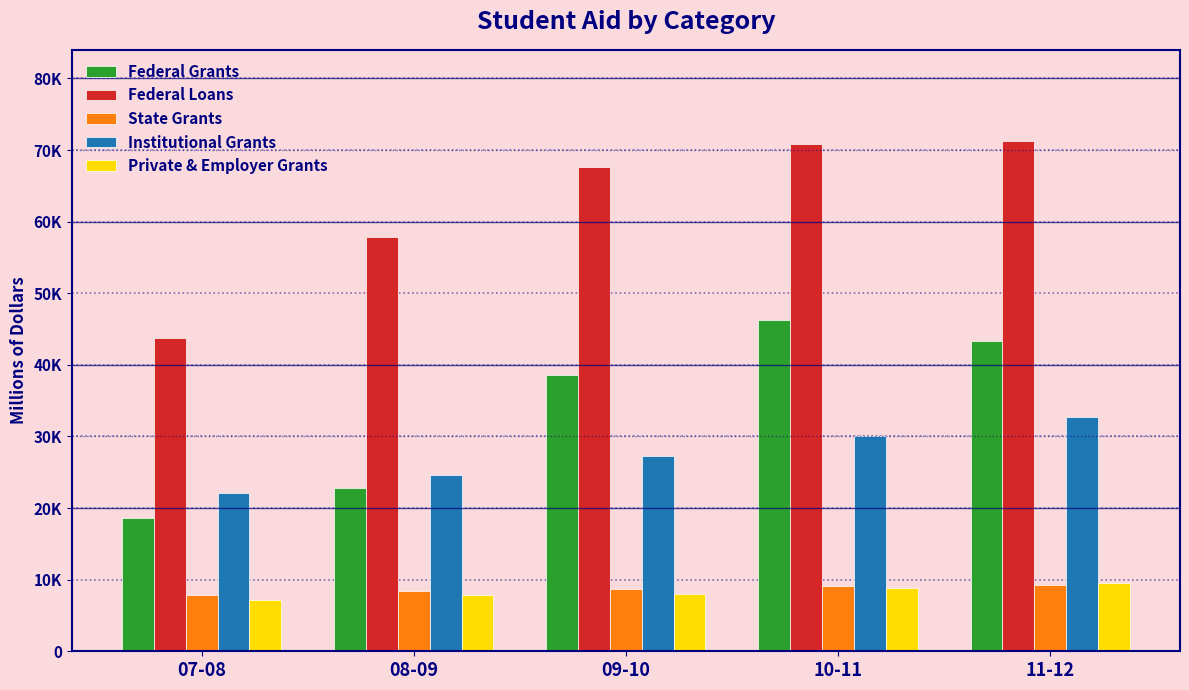

What is the spread (max minus min) of values at 07-08?

36714.8